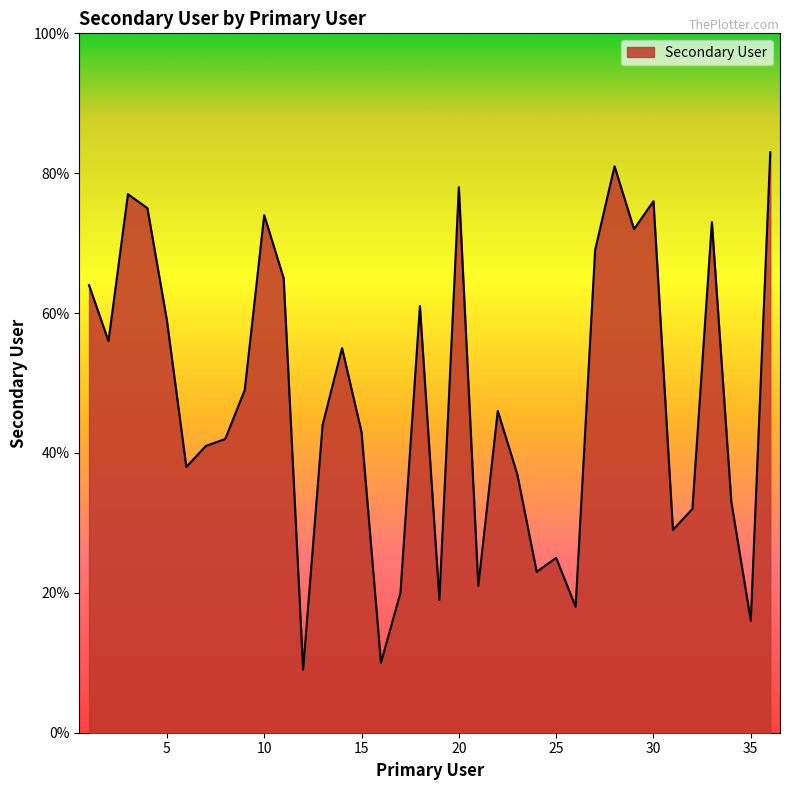

What is the smallest value displayed?

9